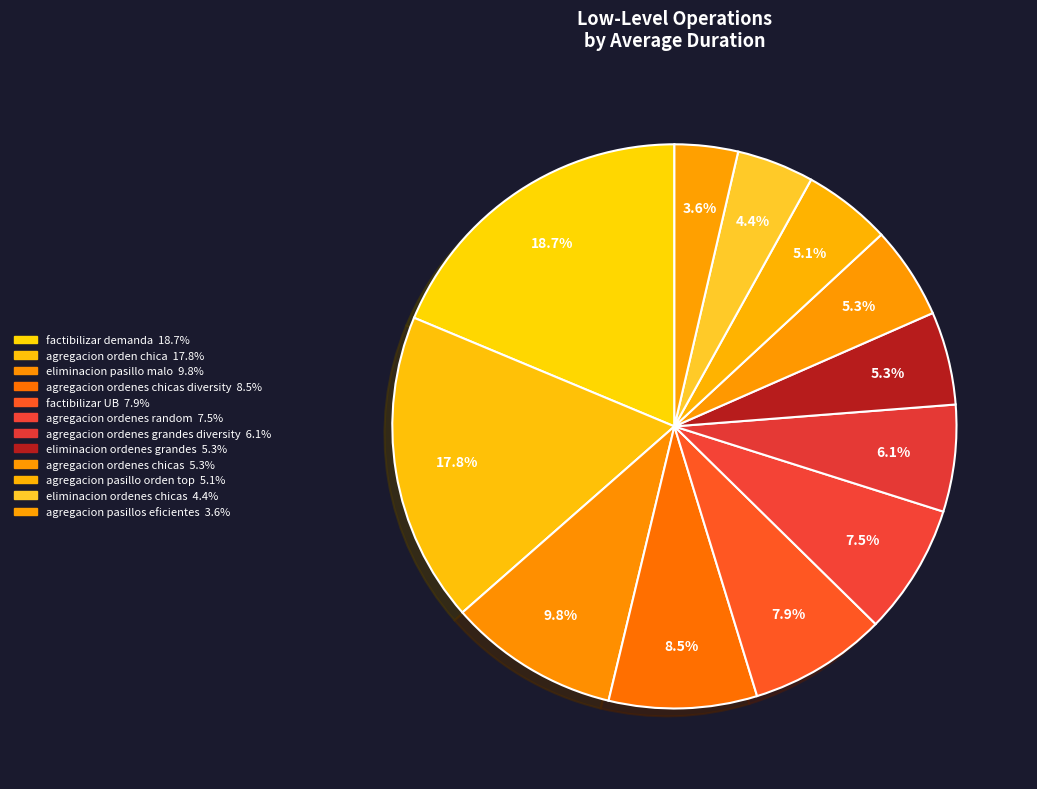

Count the number of slices in the pie.

12